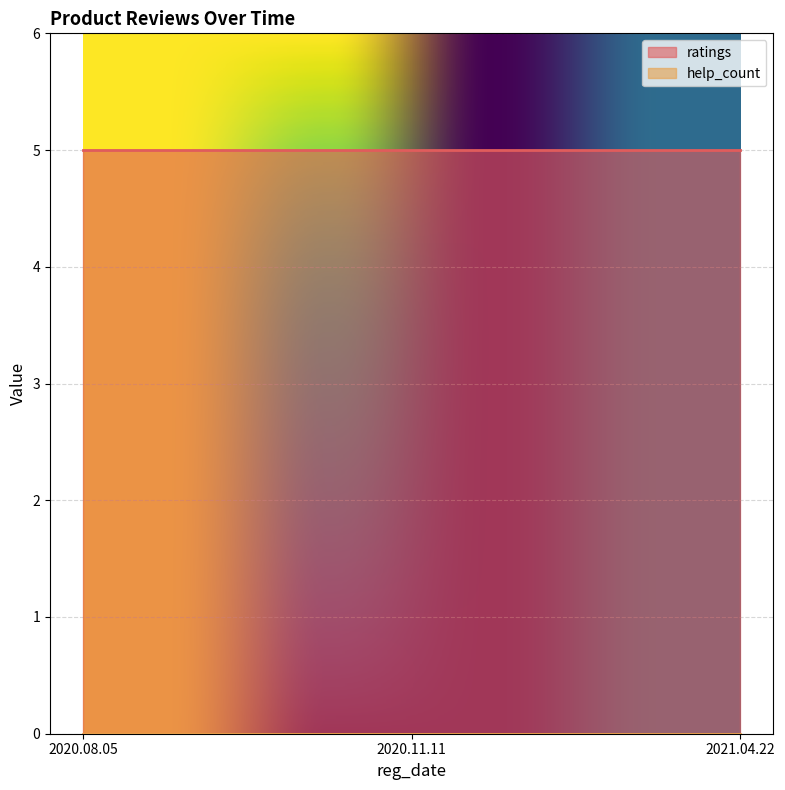

The ratings series shows 5 at 2021.04.22. True or false?

True